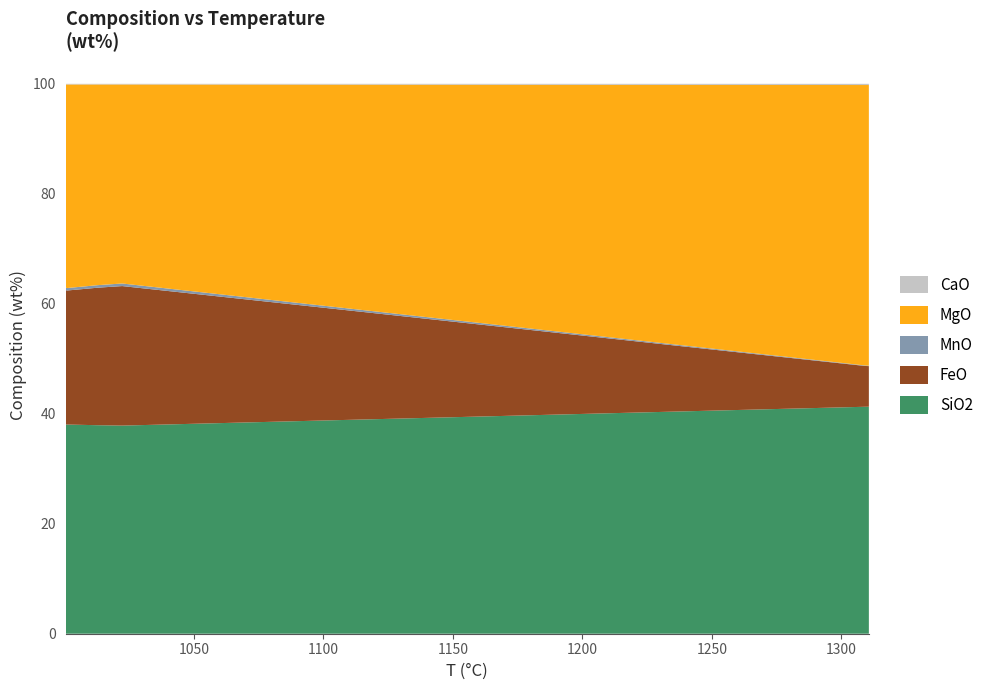

What is the highest value of the SiO2 series?

41.3